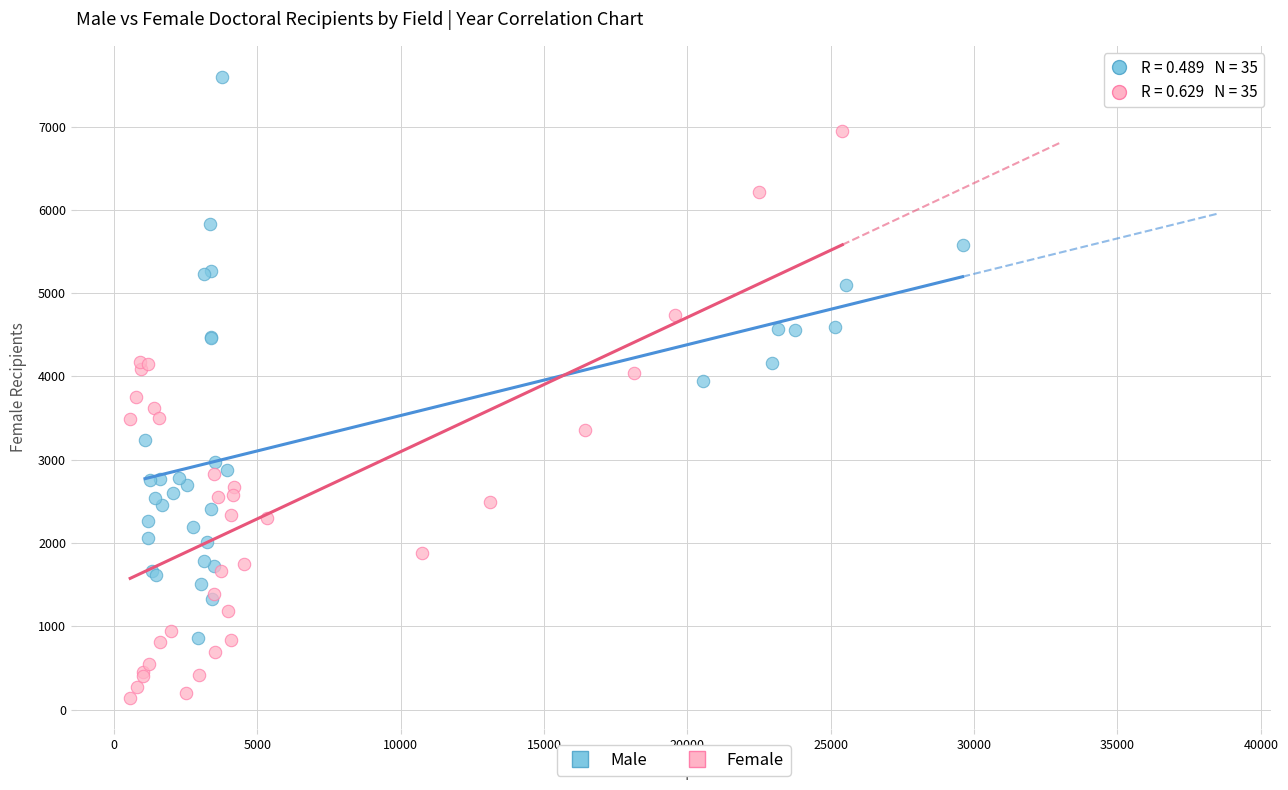

Which series reaches the maximum Y coordinate?

Male